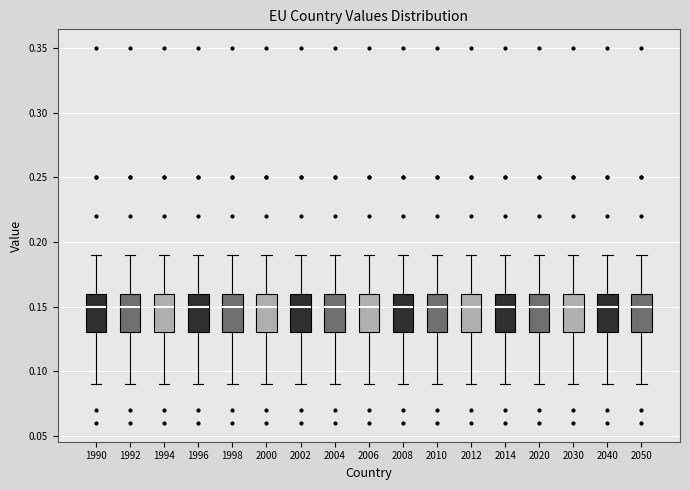

Reading left to right, read every box against the y-axis: the position of its median line, the range the box covers, and the ends of its whiskers. The values are not printed on the chart, so give them approximately, as read against the axis.

1990: median 0.15, box 0.13 to 0.16, whiskers 0.09 to 0.19
1992: median 0.15, box 0.13 to 0.16, whiskers 0.09 to 0.19
1994: median 0.15, box 0.13 to 0.16, whiskers 0.09 to 0.19
1996: median 0.15, box 0.13 to 0.16, whiskers 0.09 to 0.19
1998: median 0.15, box 0.13 to 0.16, whiskers 0.09 to 0.19
2000: median 0.15, box 0.13 to 0.16, whiskers 0.09 to 0.19
2002: median 0.15, box 0.13 to 0.16, whiskers 0.09 to 0.19
2004: median 0.15, box 0.13 to 0.16, whiskers 0.09 to 0.19
2006: median 0.15, box 0.13 to 0.16, whiskers 0.09 to 0.19
2008: median 0.15, box 0.13 to 0.16, whiskers 0.09 to 0.19
2010: median 0.15, box 0.13 to 0.16, whiskers 0.09 to 0.19
2012: median 0.15, box 0.13 to 0.16, whiskers 0.09 to 0.19
2014: median 0.15, box 0.13 to 0.16, whiskers 0.09 to 0.19
2020: median 0.15, box 0.13 to 0.16, whiskers 0.09 to 0.19
2030: median 0.15, box 0.13 to 0.16, whiskers 0.09 to 0.19
2040: median 0.15, box 0.13 to 0.16, whiskers 0.09 to 0.19
2050: median 0.15, box 0.13 to 0.16, whiskers 0.09 to 0.19